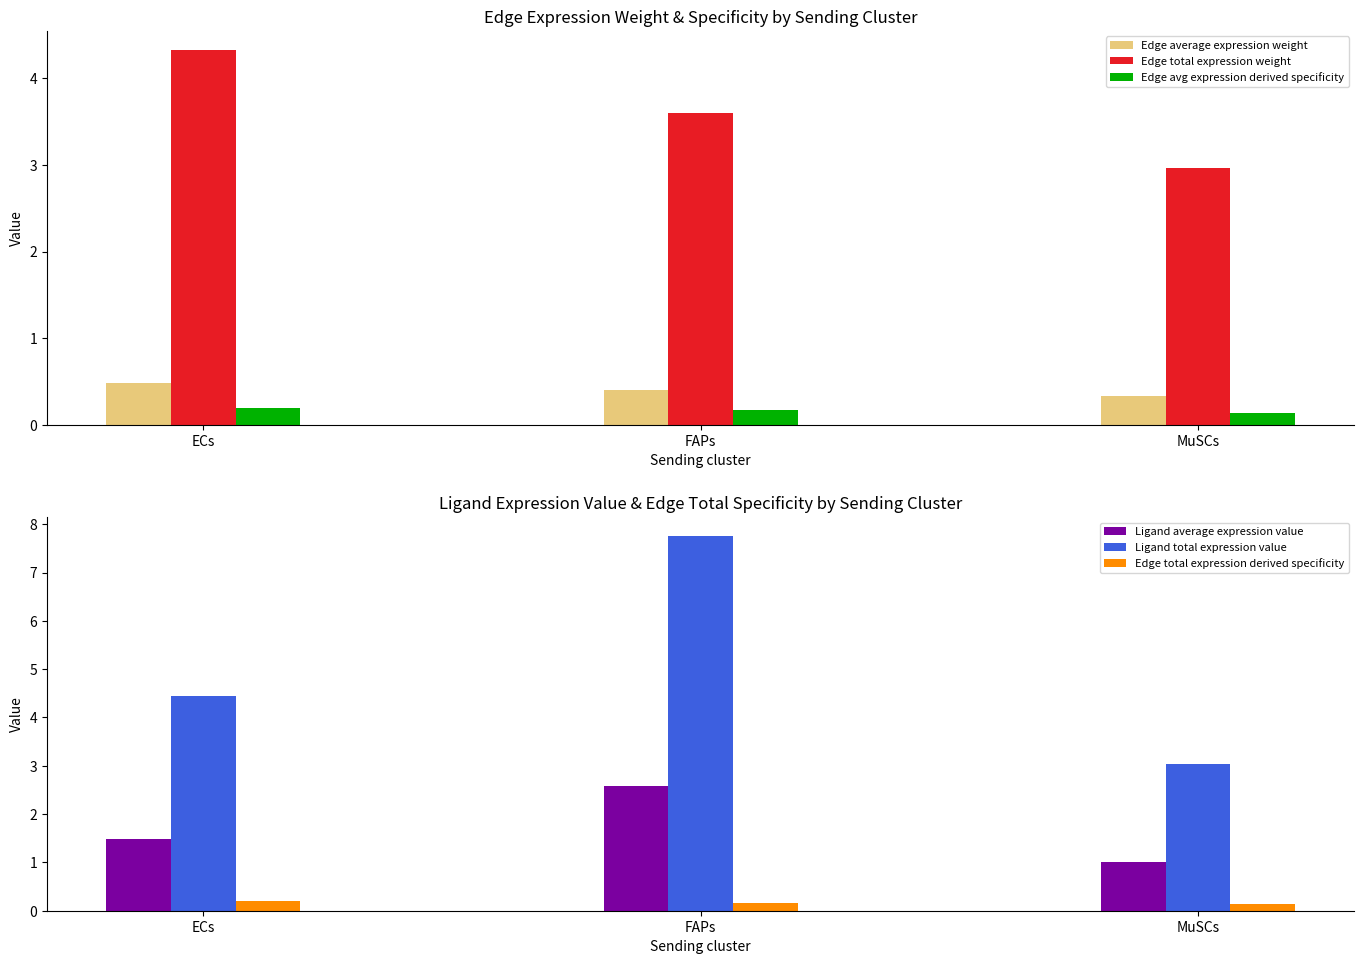

Does the chart contain any negative values?

No